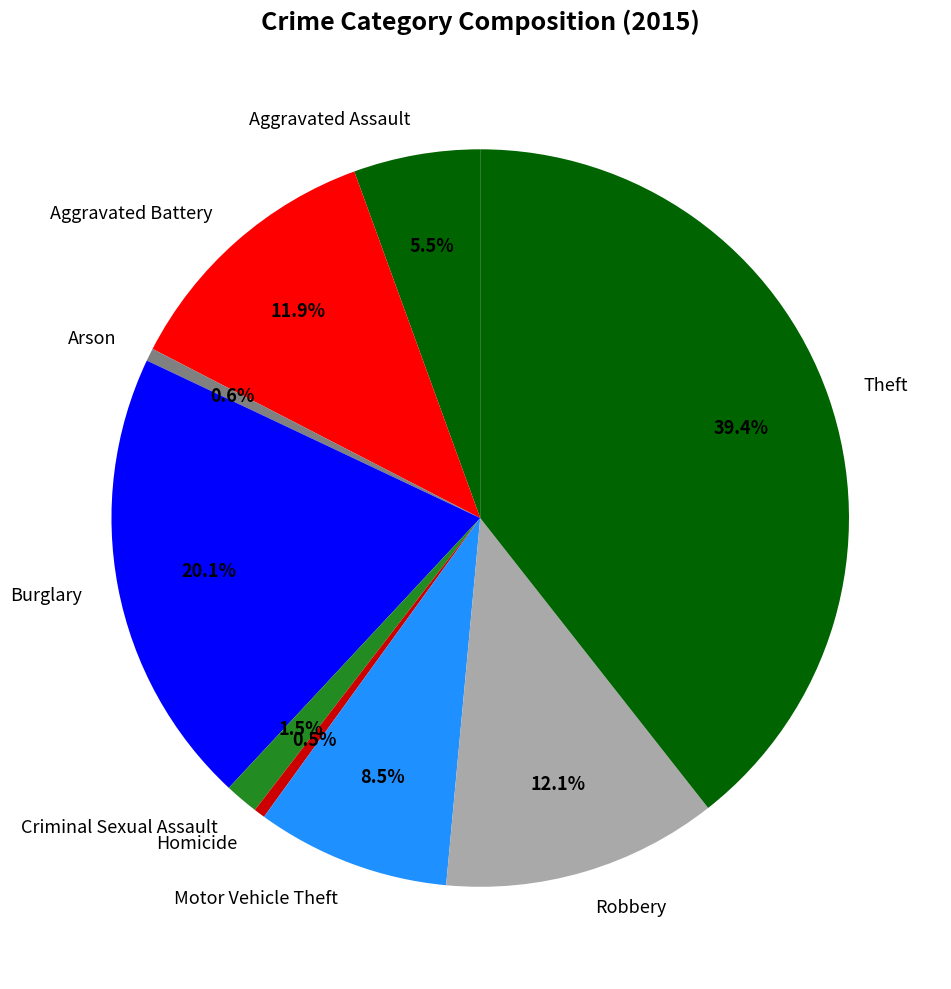

Is it true that Theft is 39% of the pie?

True